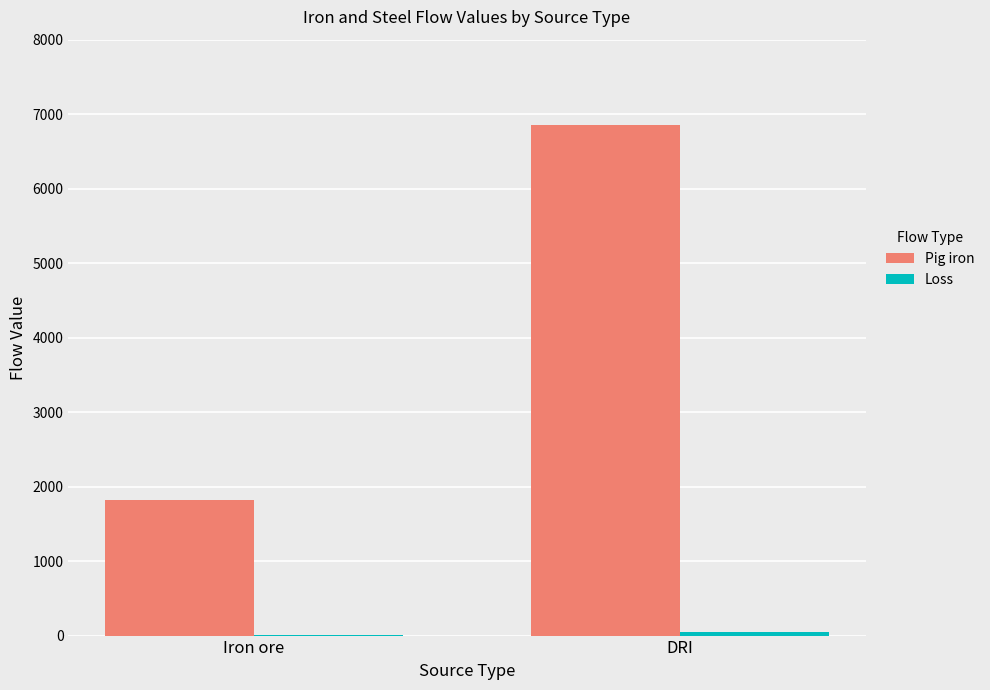

Which series changed the most between Iron ore and DRI?

Pig iron